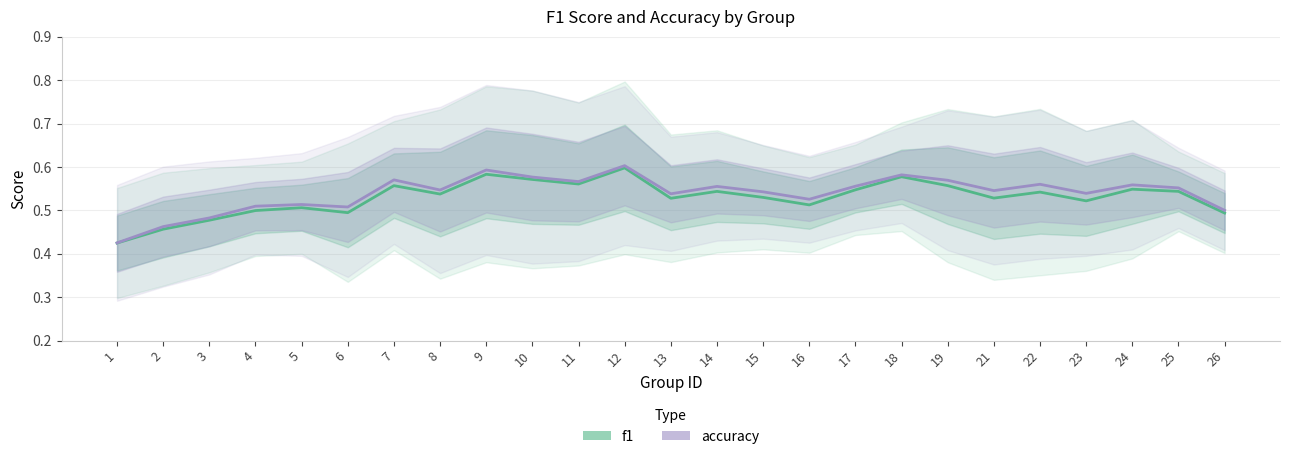

True or false: f1 and accuracy cross at least once.

False